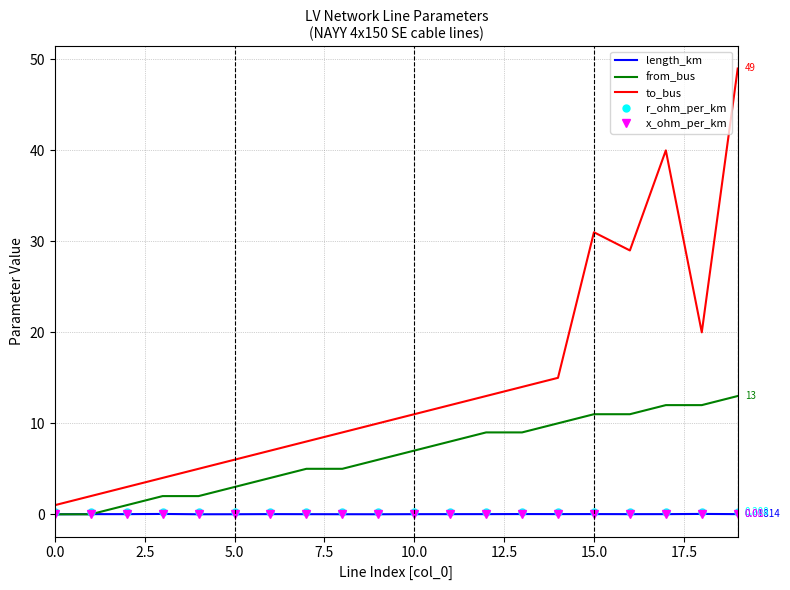

Which series has the largest range (max minus min)?

to_bus